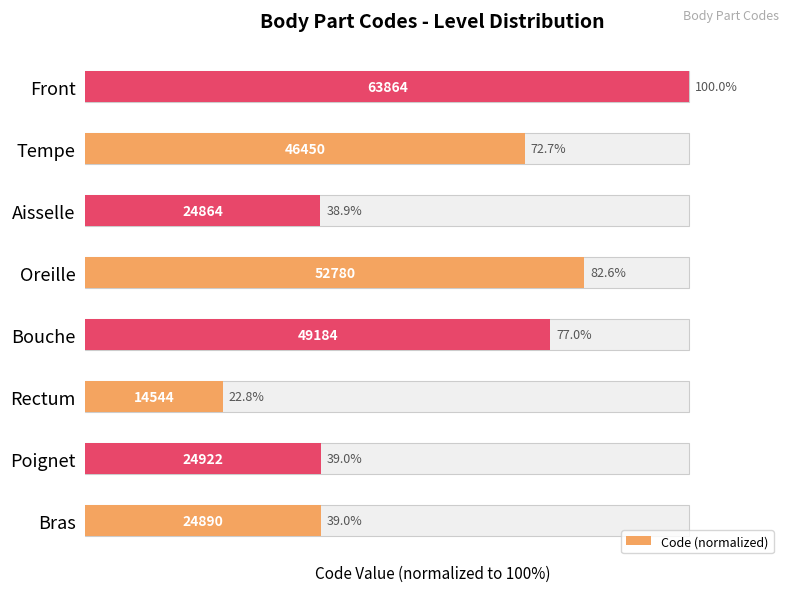

Are the bars horizontal?

Yes